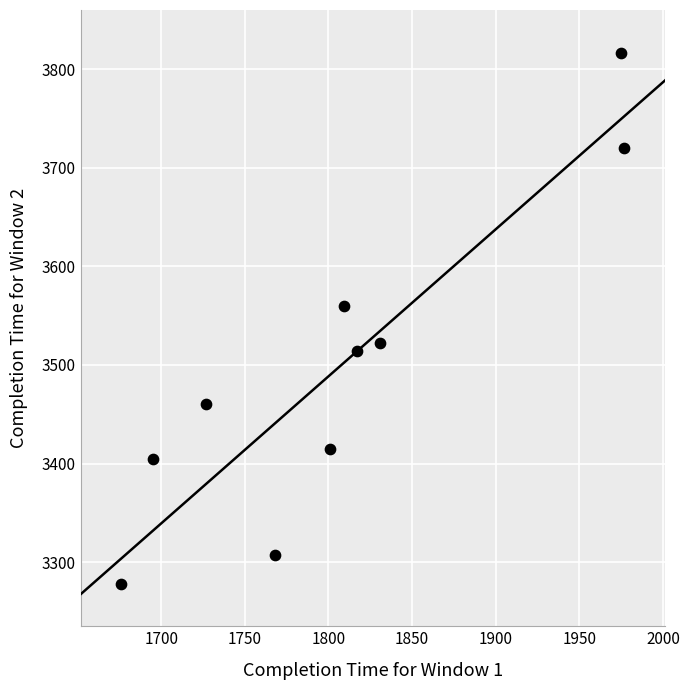

What Y value in the scatter plot is closest to 3547?

3560